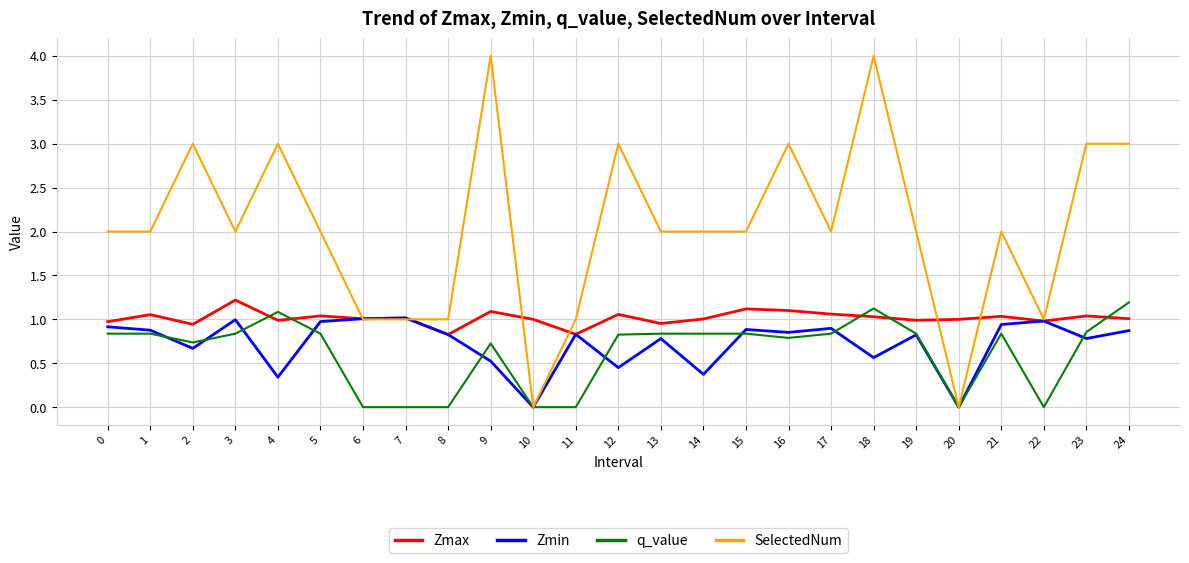

Between 7 and 23, which series saw the biggest shift?

SelectedNum